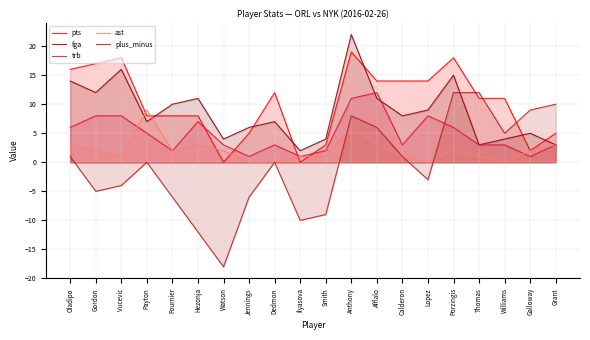

How many positive values does the plus_minus series have?

9